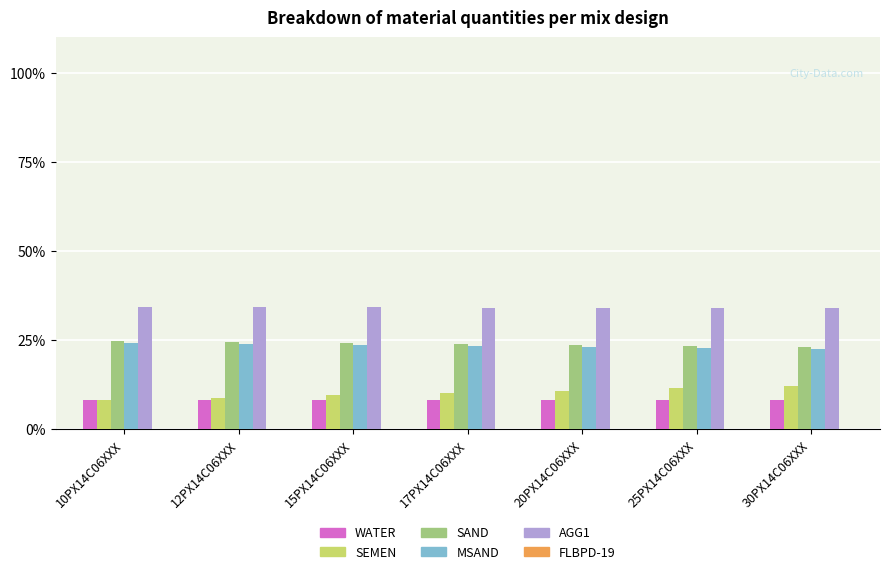

Is the value of SAND at 30PX14C06XXX greater than the value of SEMEN at 10PX14C06XXX?

Yes